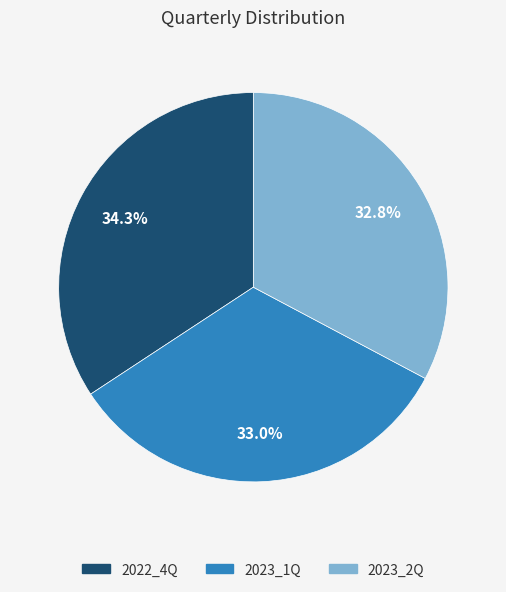

Does any single category account for the majority?

No